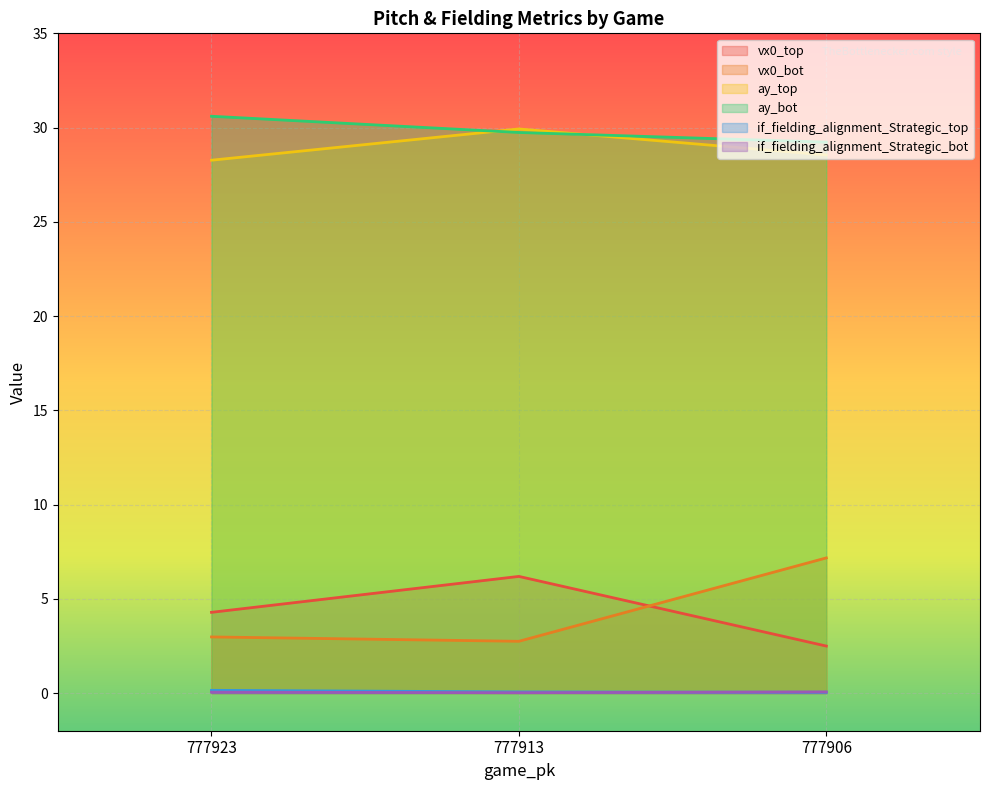

At how many categories does at least one series exceed 4?

3